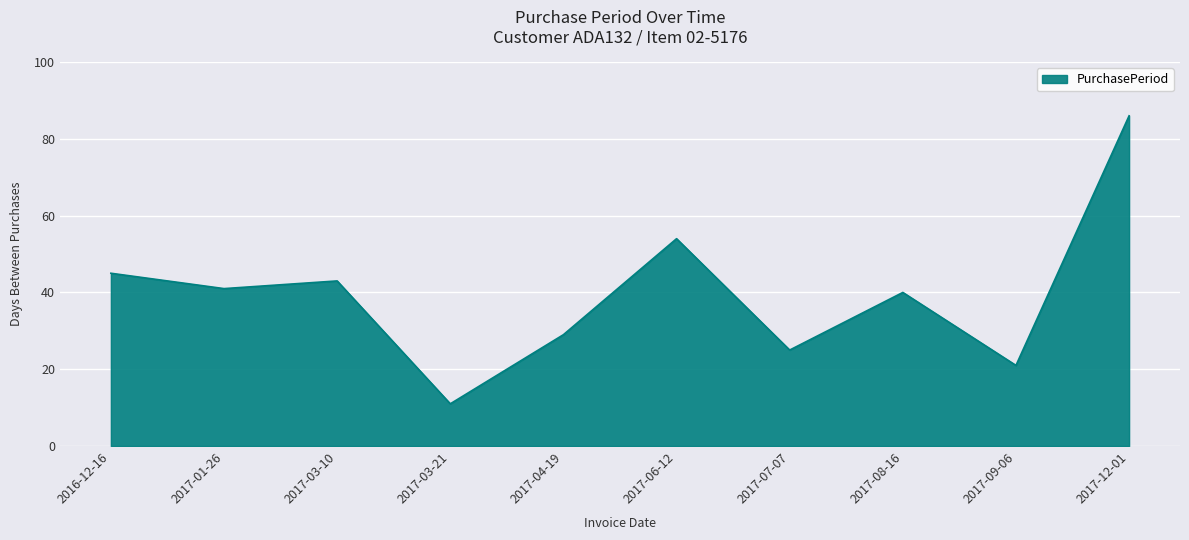

True or false: the data shows 21 at 2017-09-06.

True